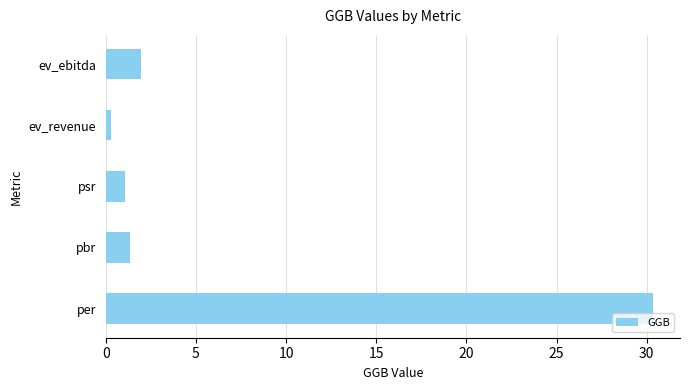

Reading bottom to top, transcribe all the data shown in this chart.

30.3	1.4	1.1	0.3	2.0